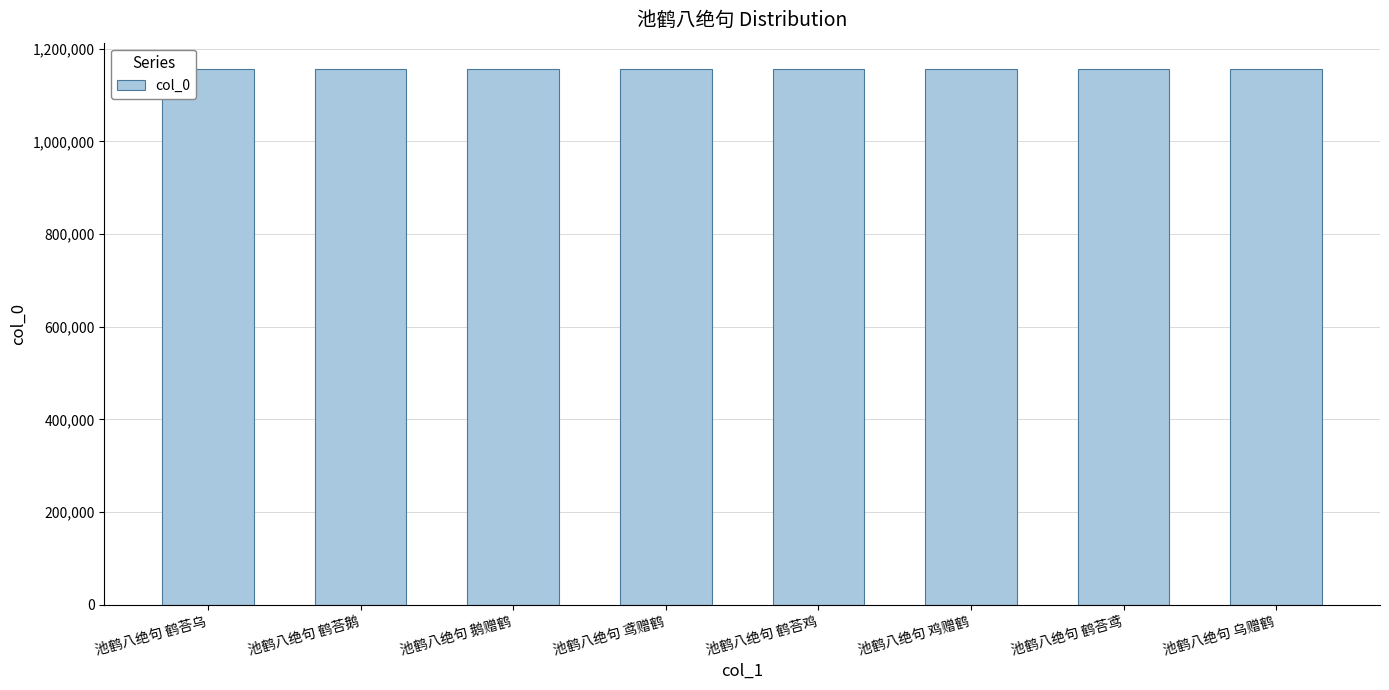

Does the chart contain stacked bars?

No